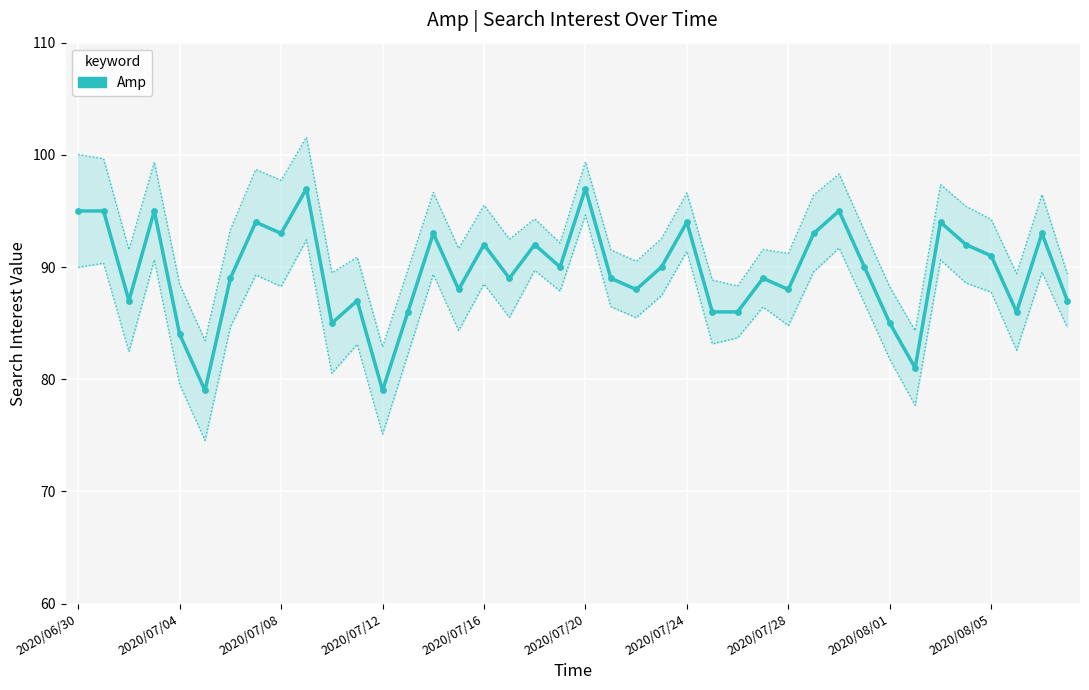

Approximately how many times larger is the value at 38 compared to 31?

1.0